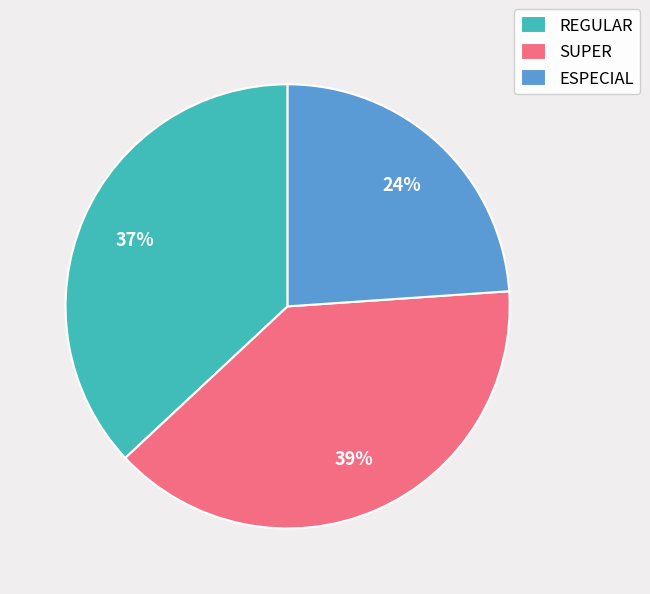

Count the number of slices in the pie.

3